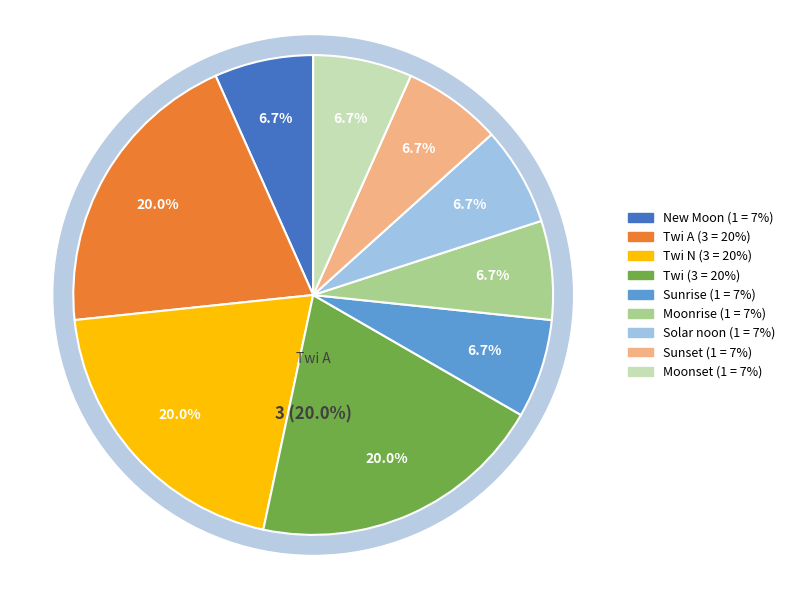

To the nearest percent, what is the combined percentage of Solar noon and Twi A?

27%